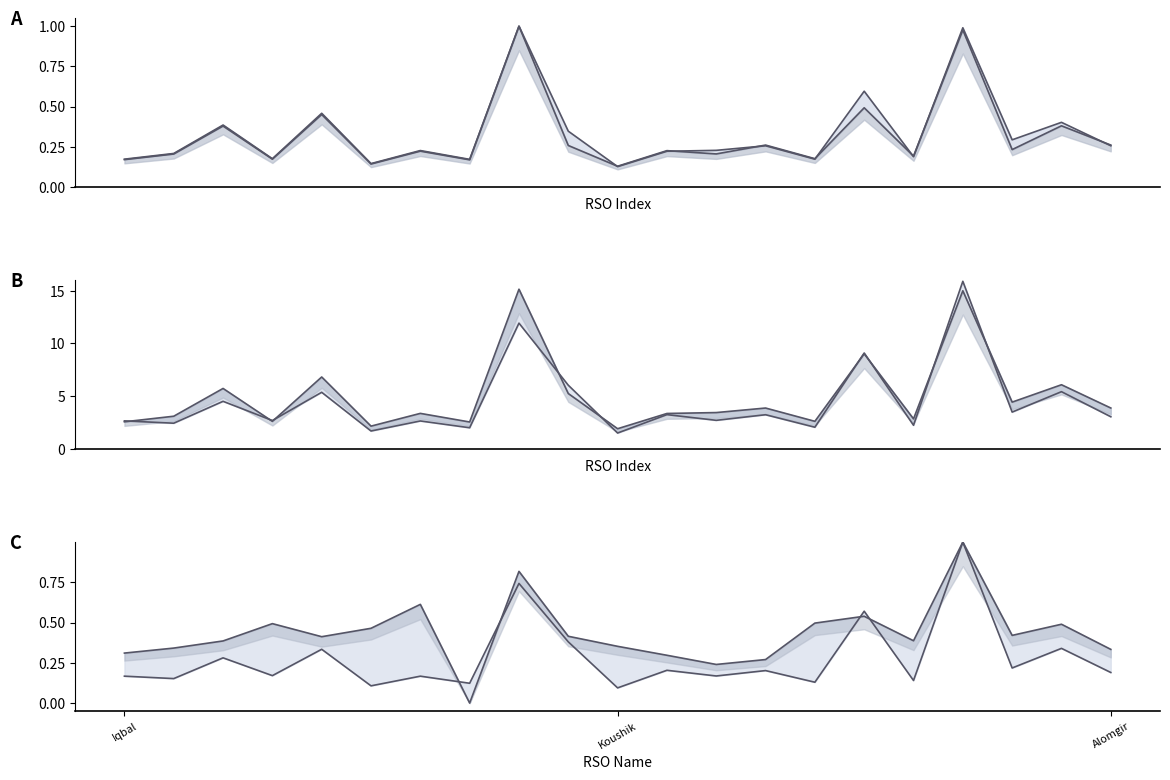

What is the average value of the Retail Commi line series?

5.1